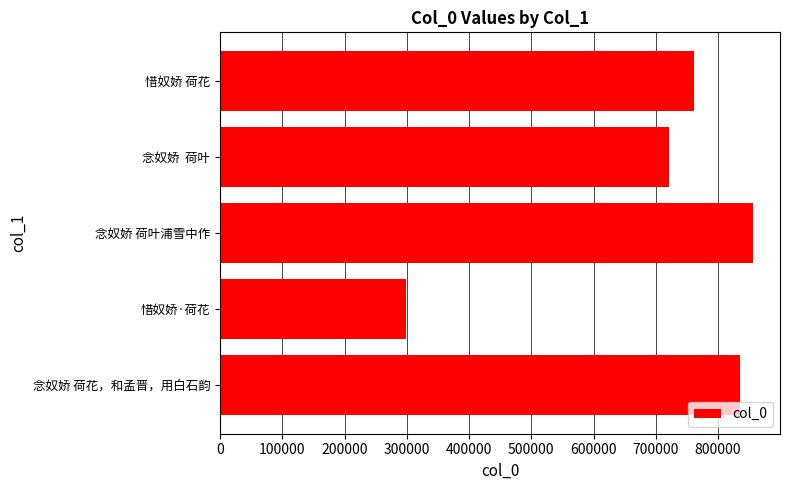

Are the bars horizontal?

Yes